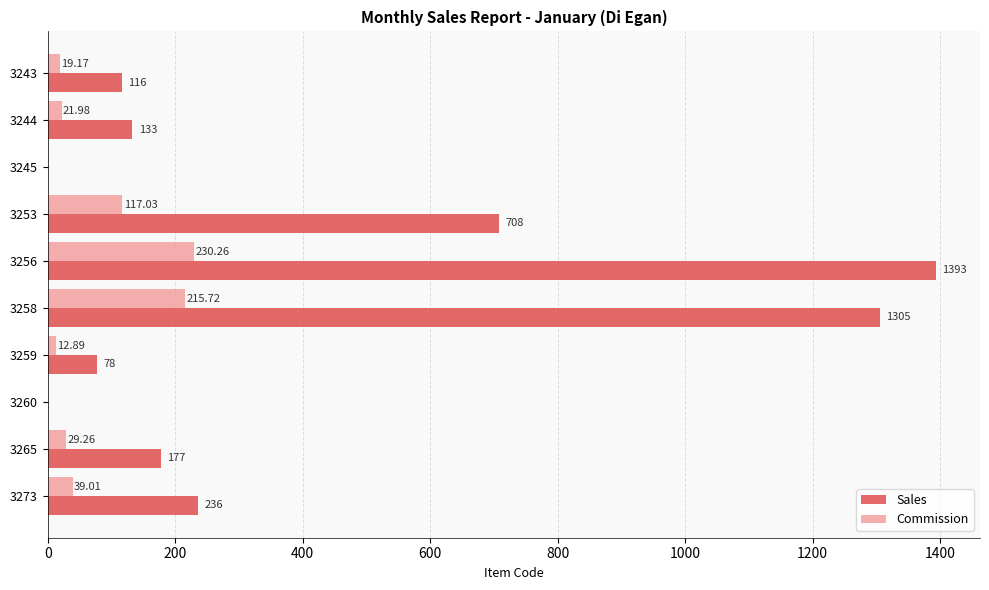

Which series has the largest total across all categories?

Sales